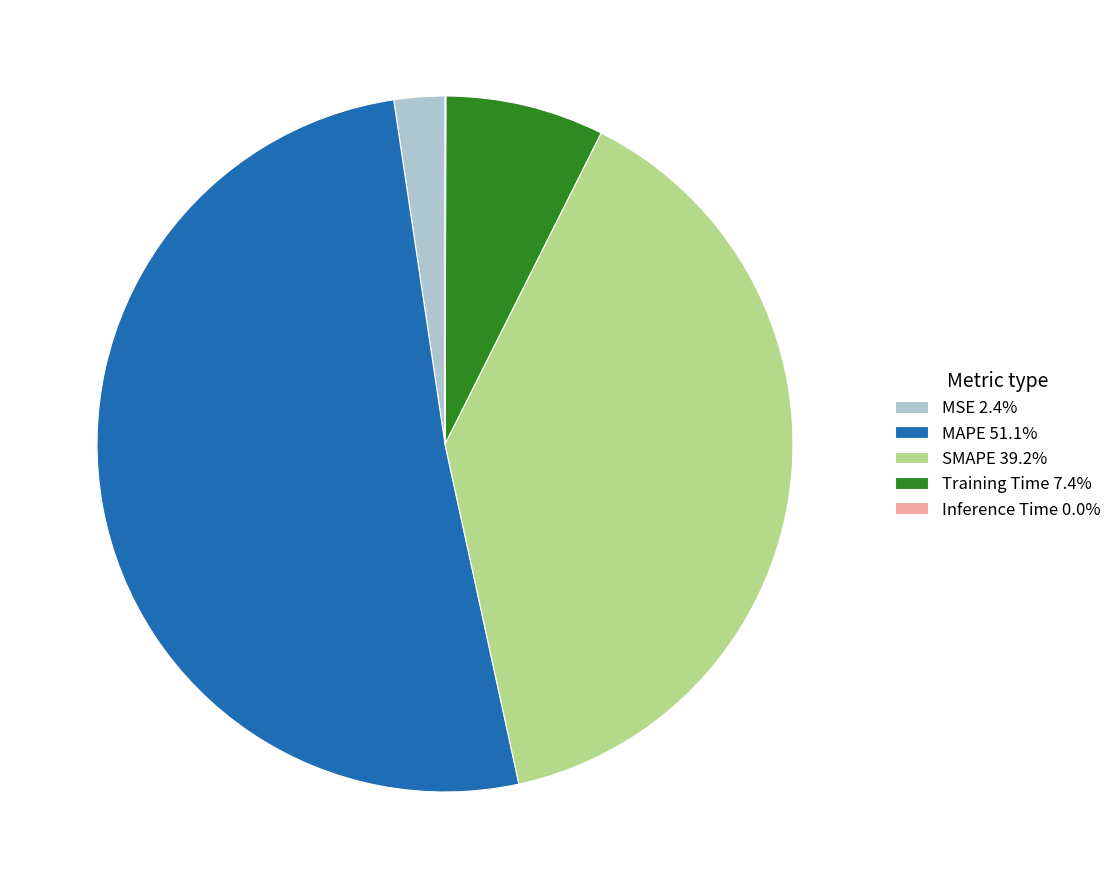

Is there any slice that represents more than half of the pie?

Yes